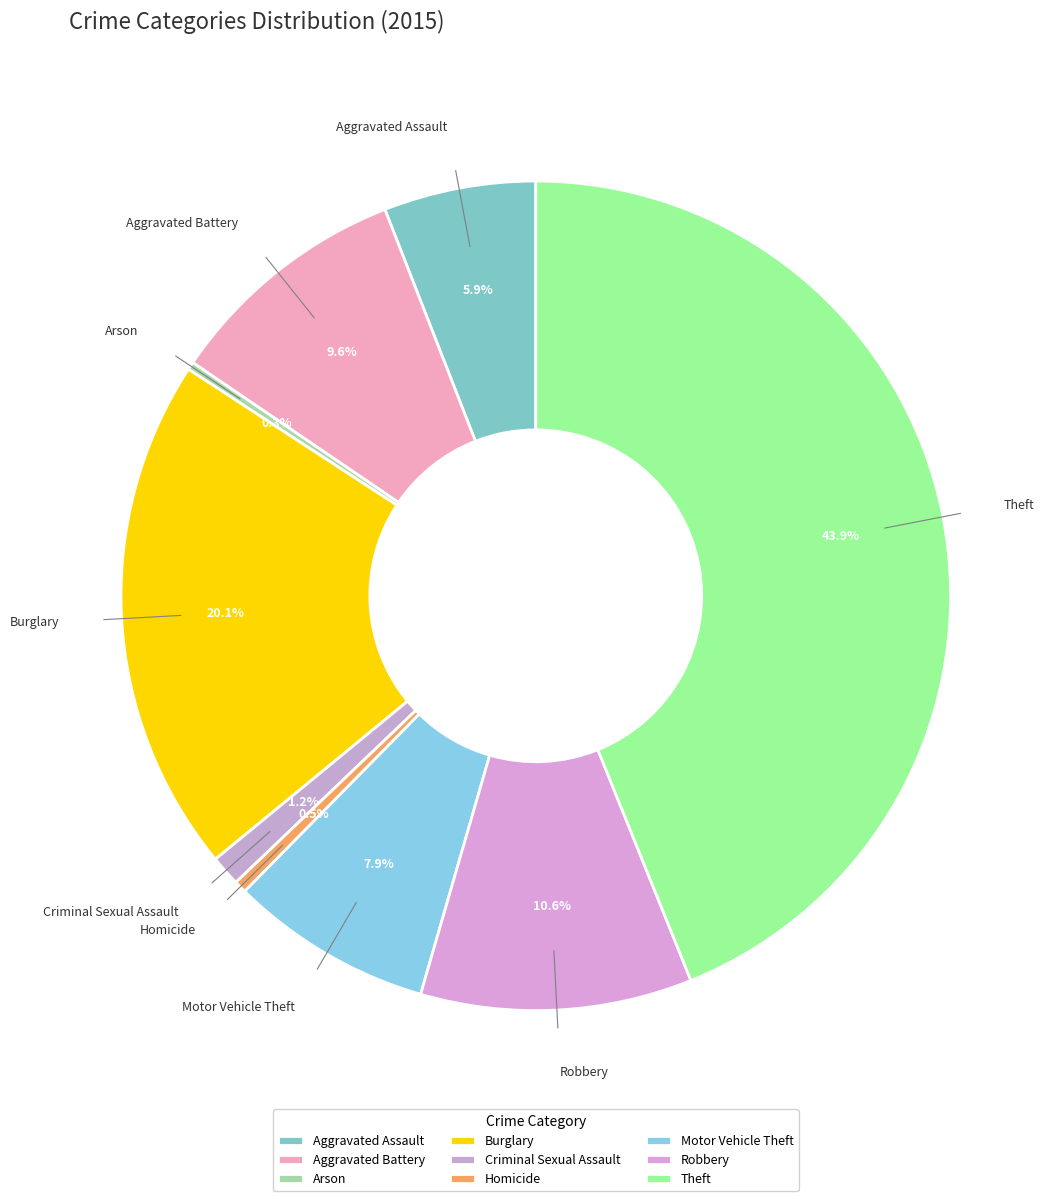

How much of the chart is everything except Arson?

99.7%